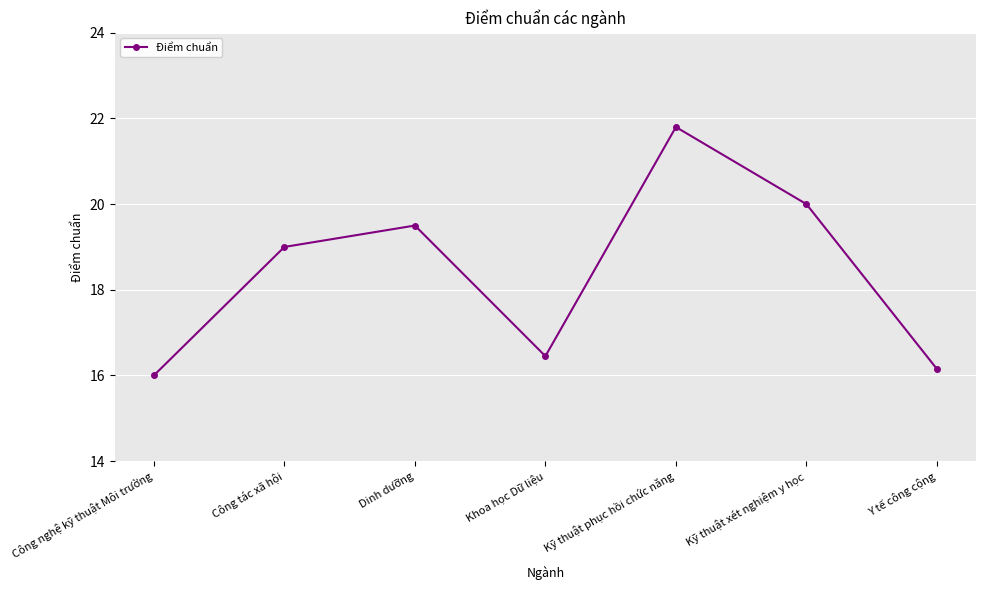

Where is the data nearest to the value 18?

Công tác xã hội